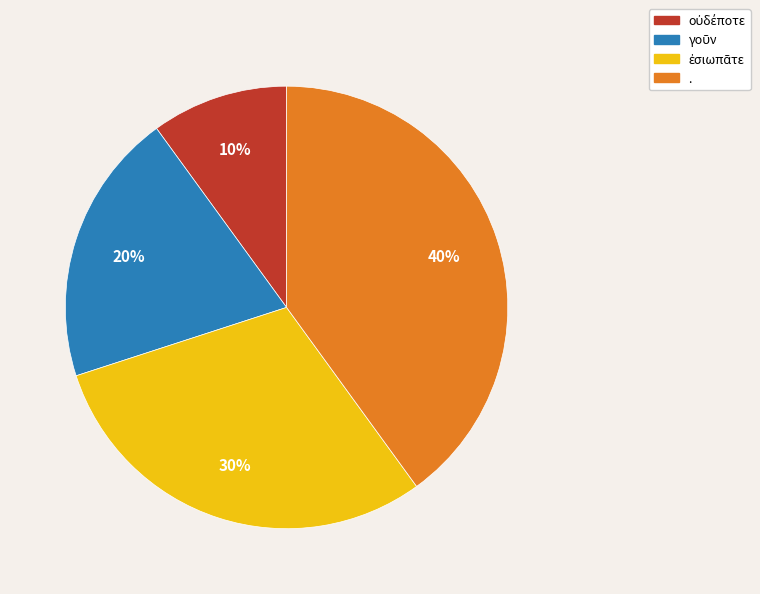

Does any single category account for the majority?

No